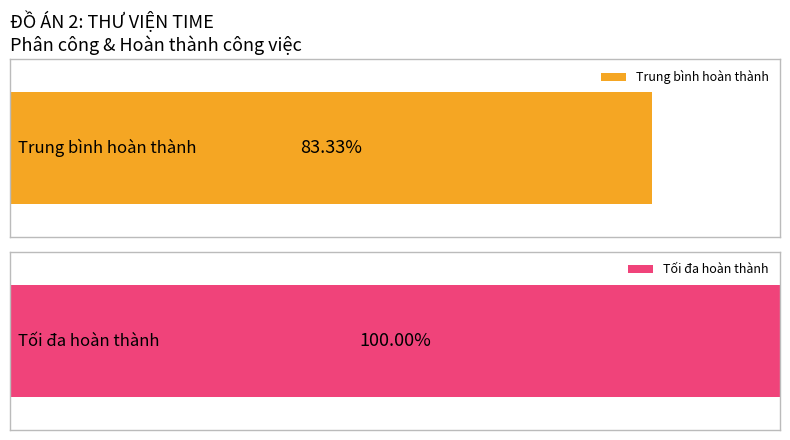

Count the number of data series in this chart.

2